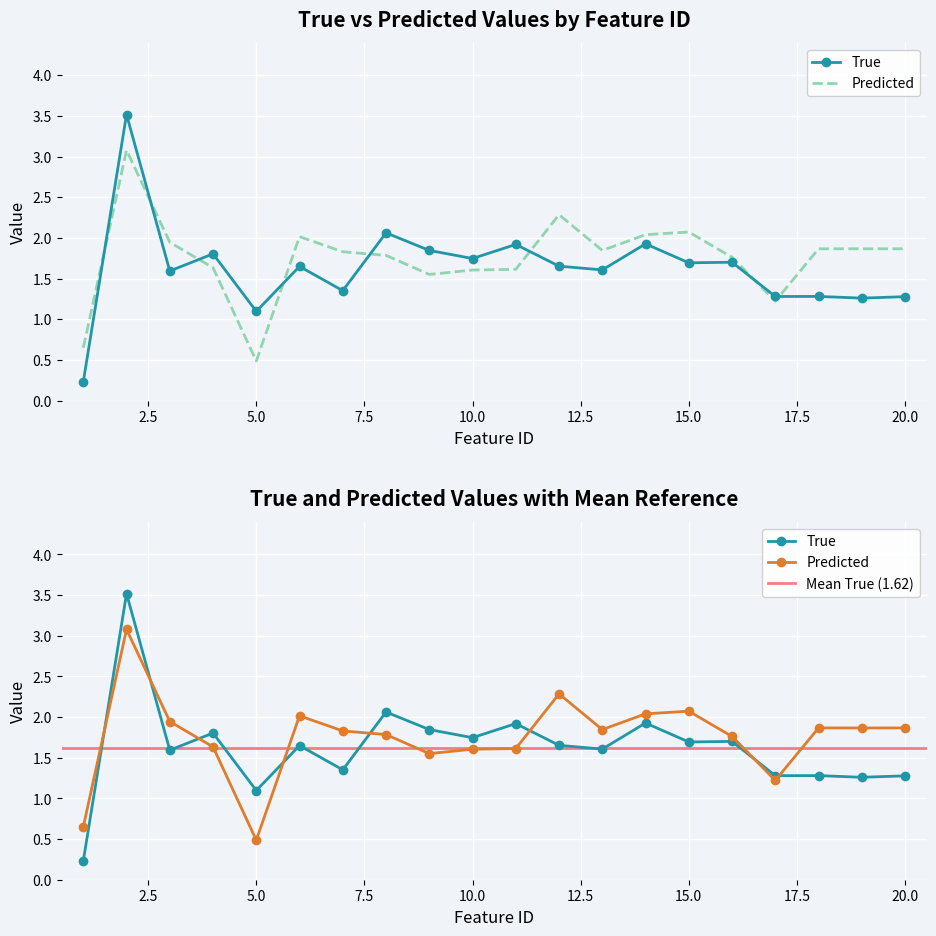

What is the highest value of the predicted series?

3.1